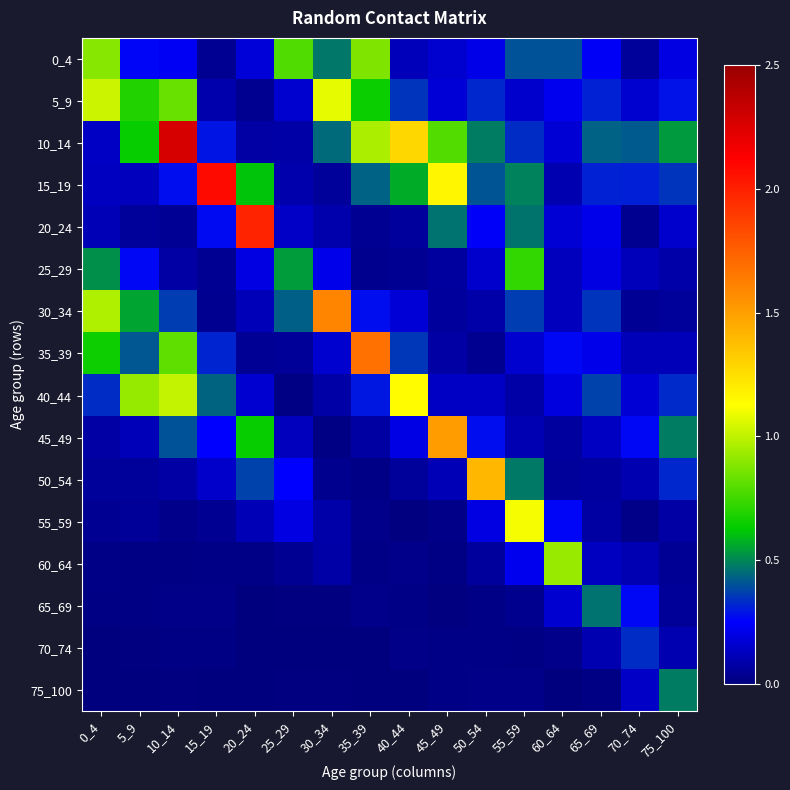

Which category has the lowest value across all series?

25_29